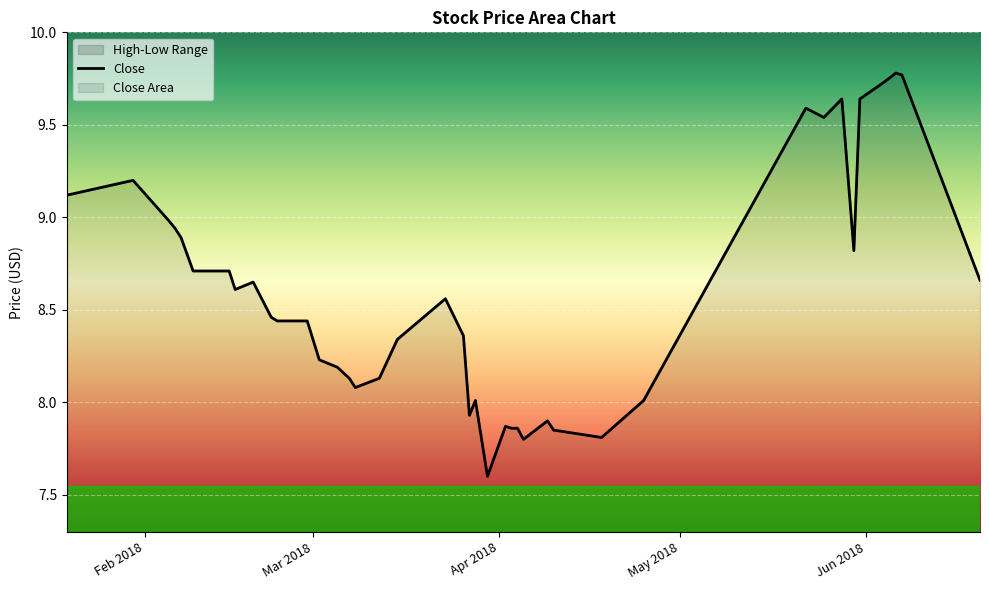

What is the difference between the maximum and minimum values?

2.2